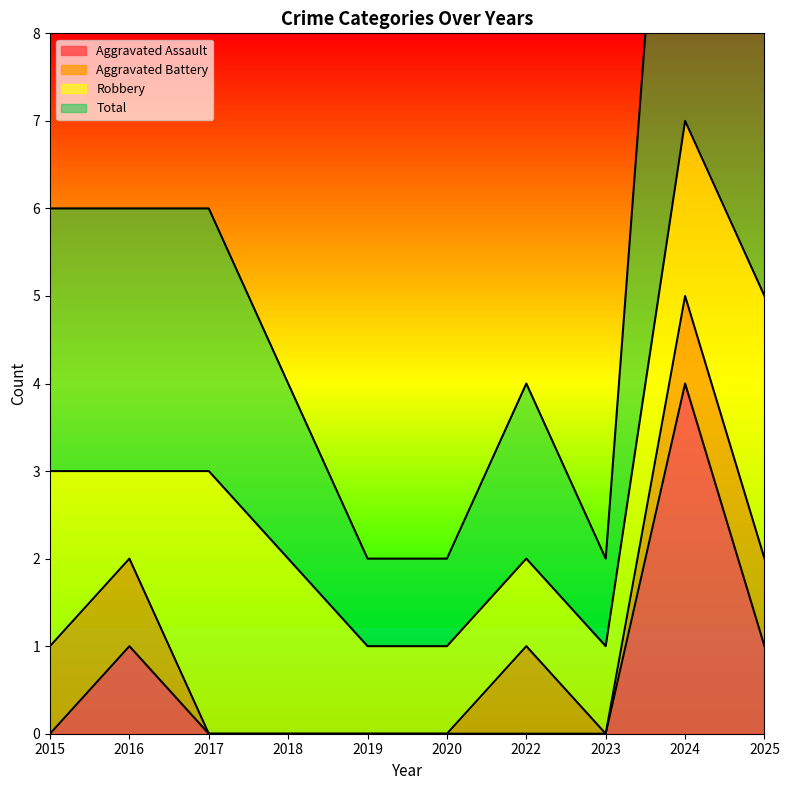

The Aggravated Assault series shows 2 at 2015. True or false?

False